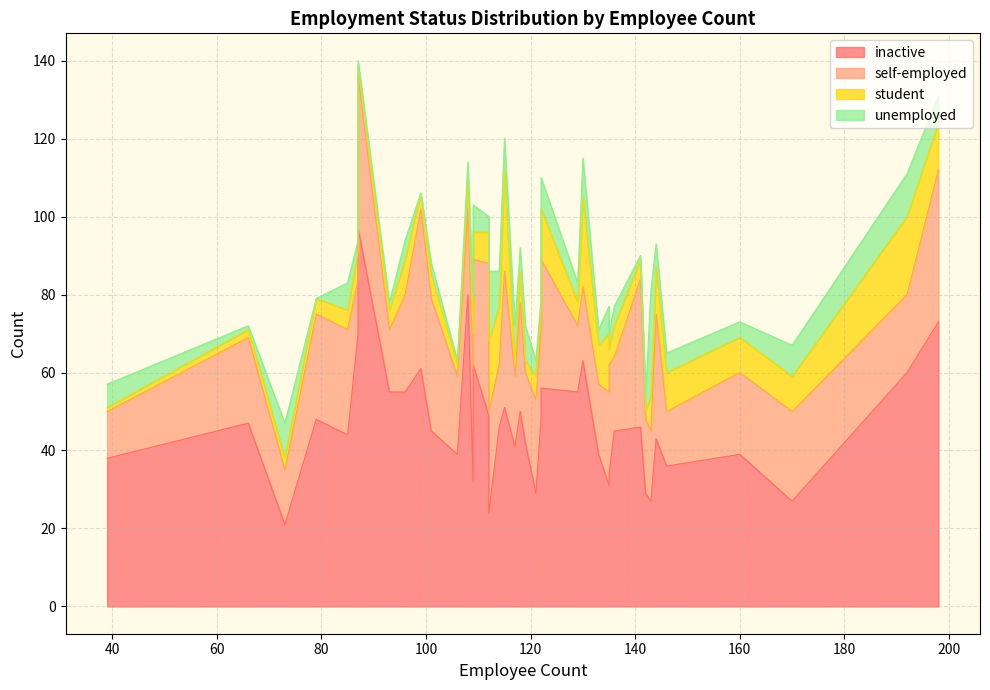

What is the average value of the self-employed series?

24